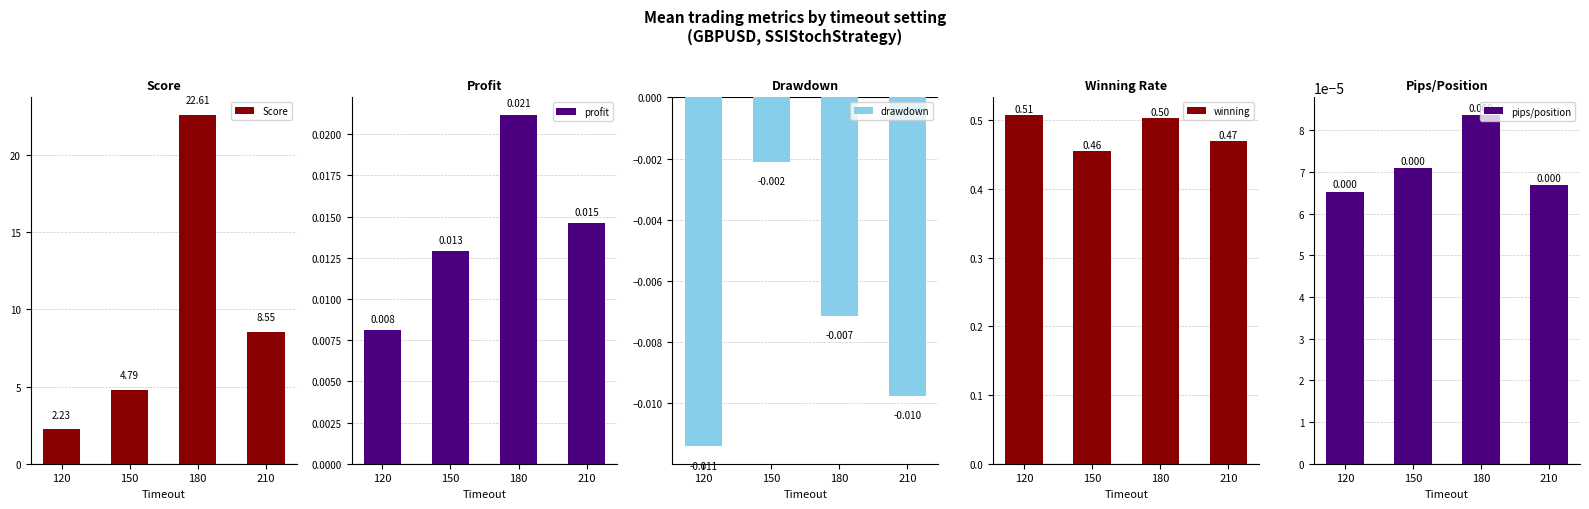

Reading right to left, list all the values displayed in this chart.

Score: 8.6	22.6	4.8	2.2
profit: 0.0	0.0	0.0	0.0
drawdown: -0.0	-0.0	-0.0	-0.0
winning: 0.5	0.5	0.5	0.5
pips/position: 0.0	0.0	0.0	0.0